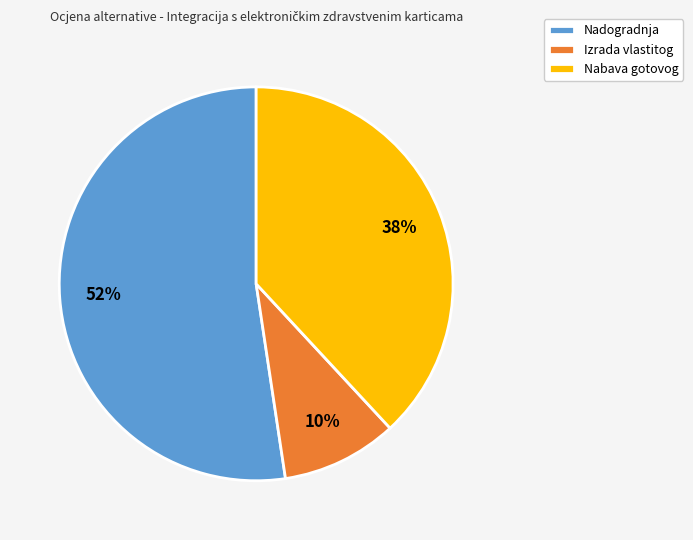

What is the majority slice?

Nadogradnja